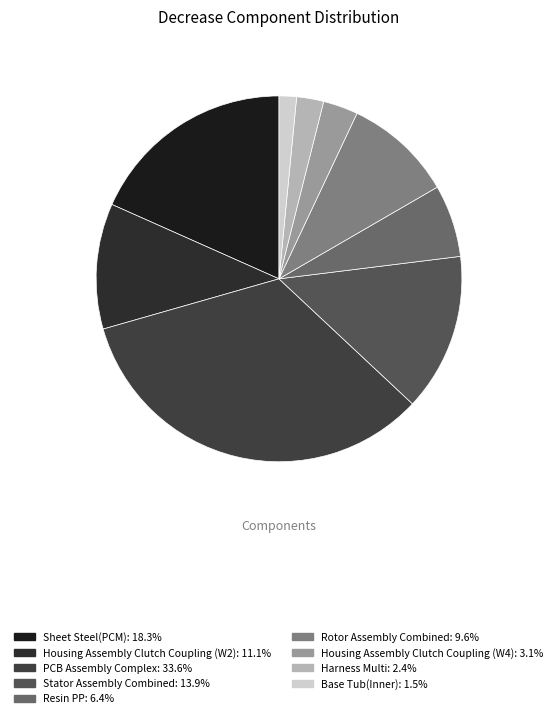

What percentage is the Rotor Assembly Combined slice, to the nearest percent?

10%